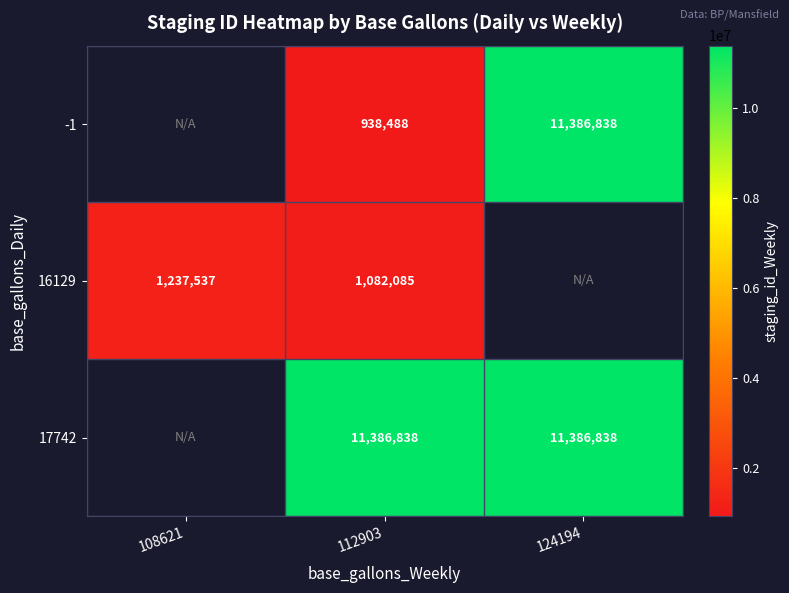

Is it true that 16129 equals 1668355 at 112903?

False